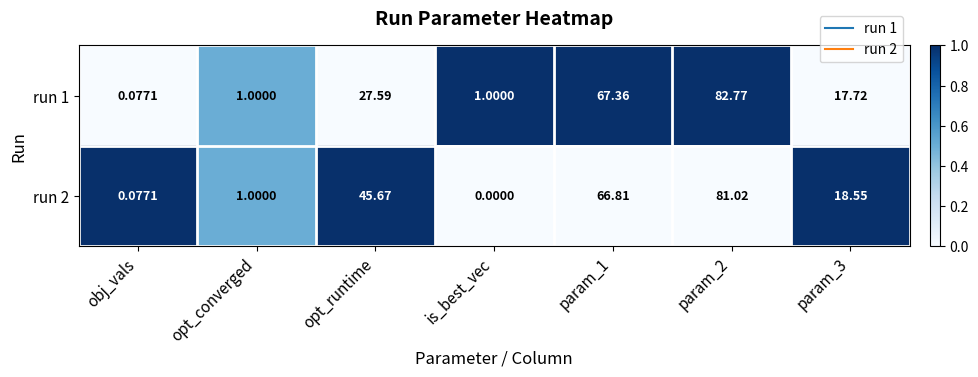

Where does the run 2 series first go above 18?

opt_runtime